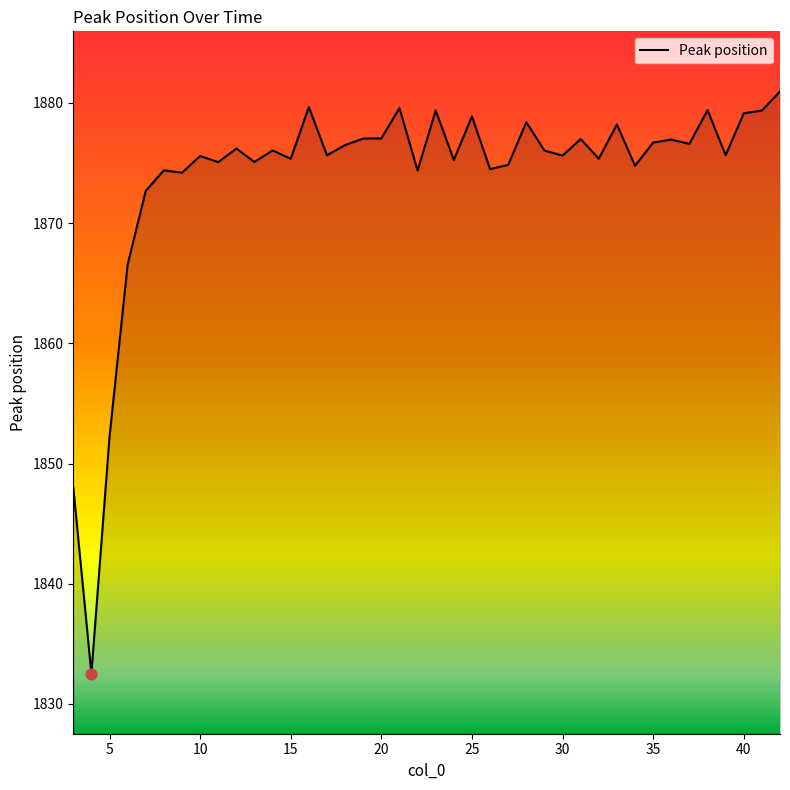

What is the smallest value displayed?

1832.5